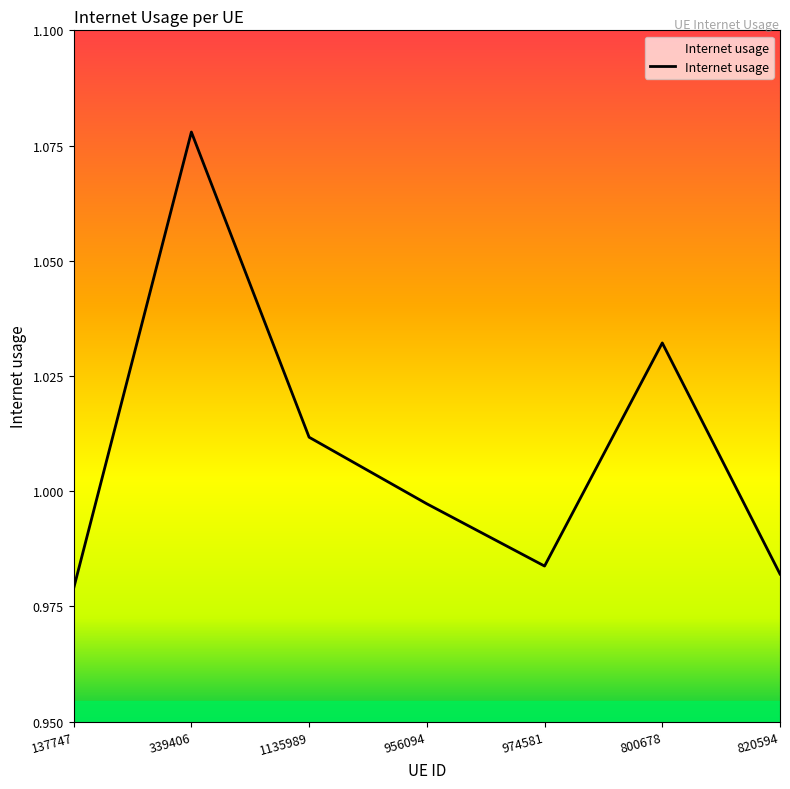

Which label corresponds to the smallest value in the chart?

137747